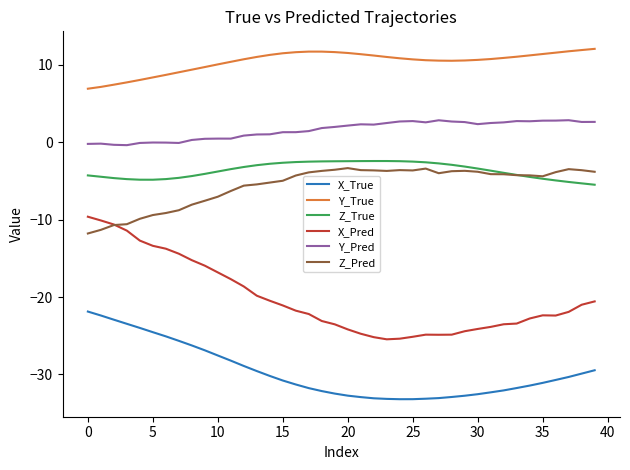

How many lines are shown in the chart?

6